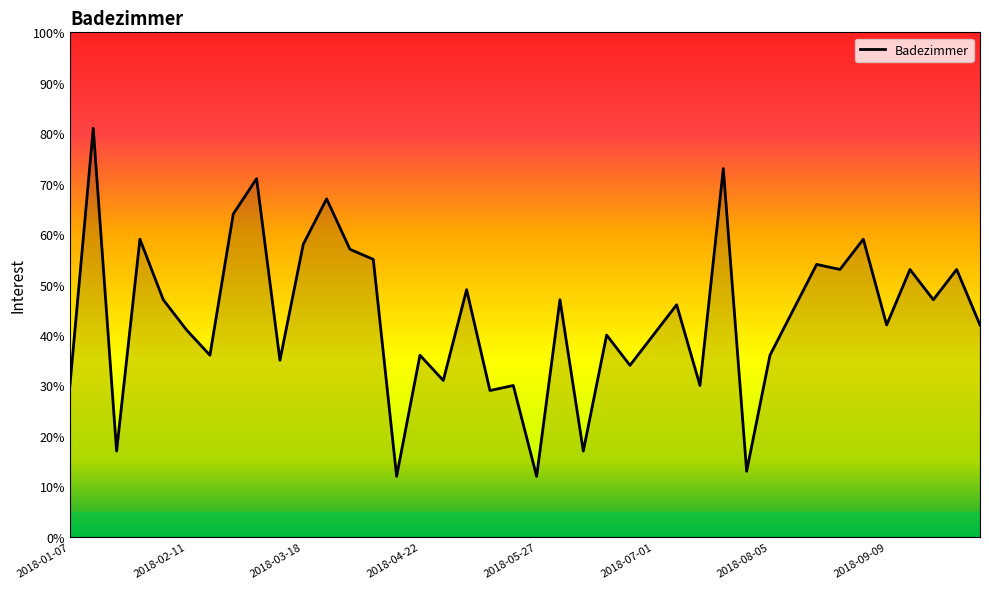

What is the greatest value displayed?

81